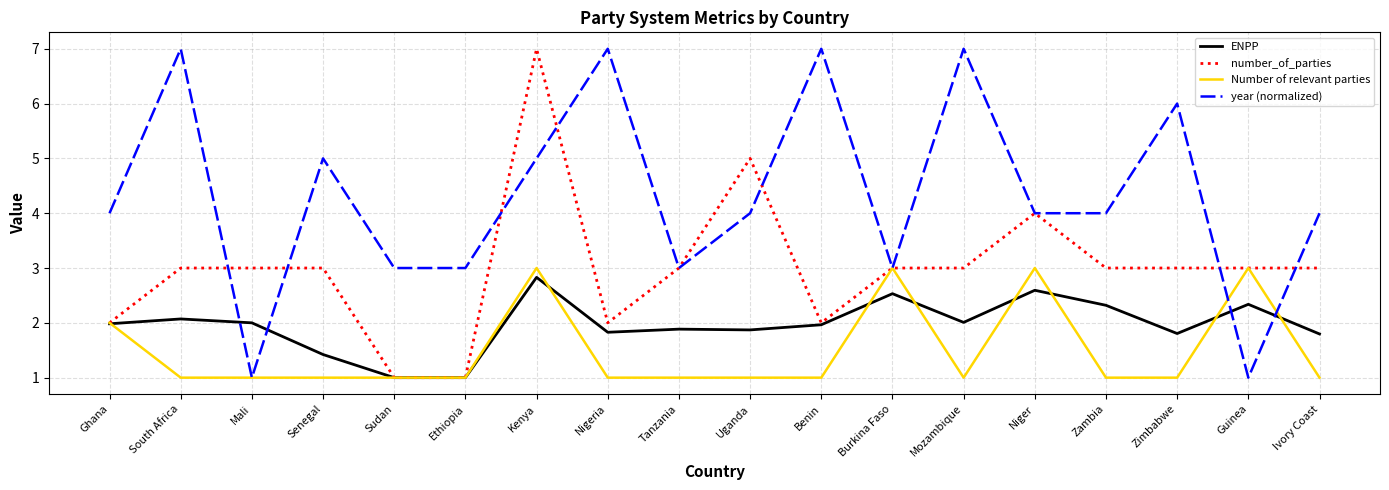

The number_of_parties series shows 5.2 at Zimbabwe. True or false?

False